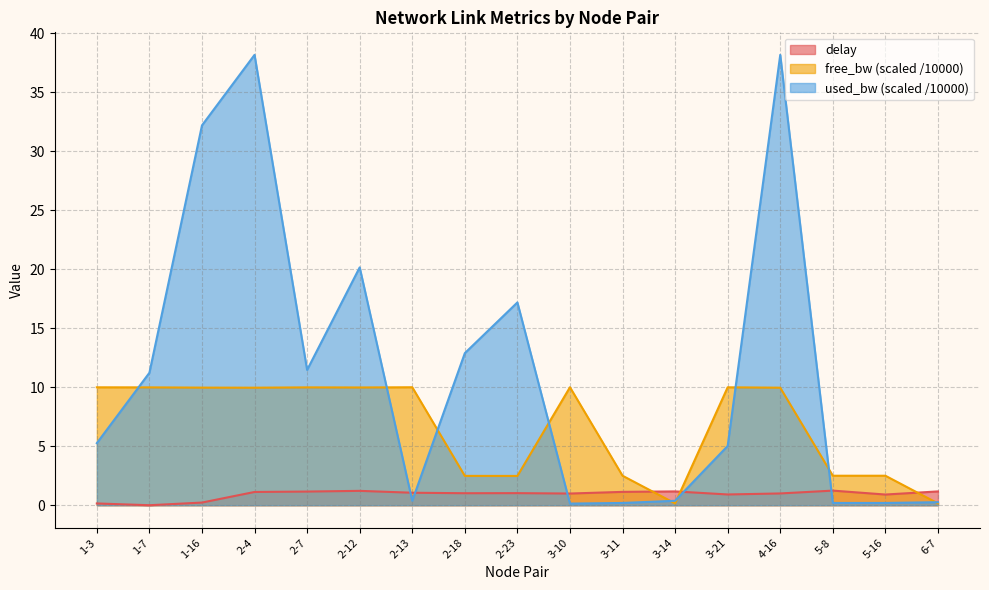

Count the number of data series in this chart.

3